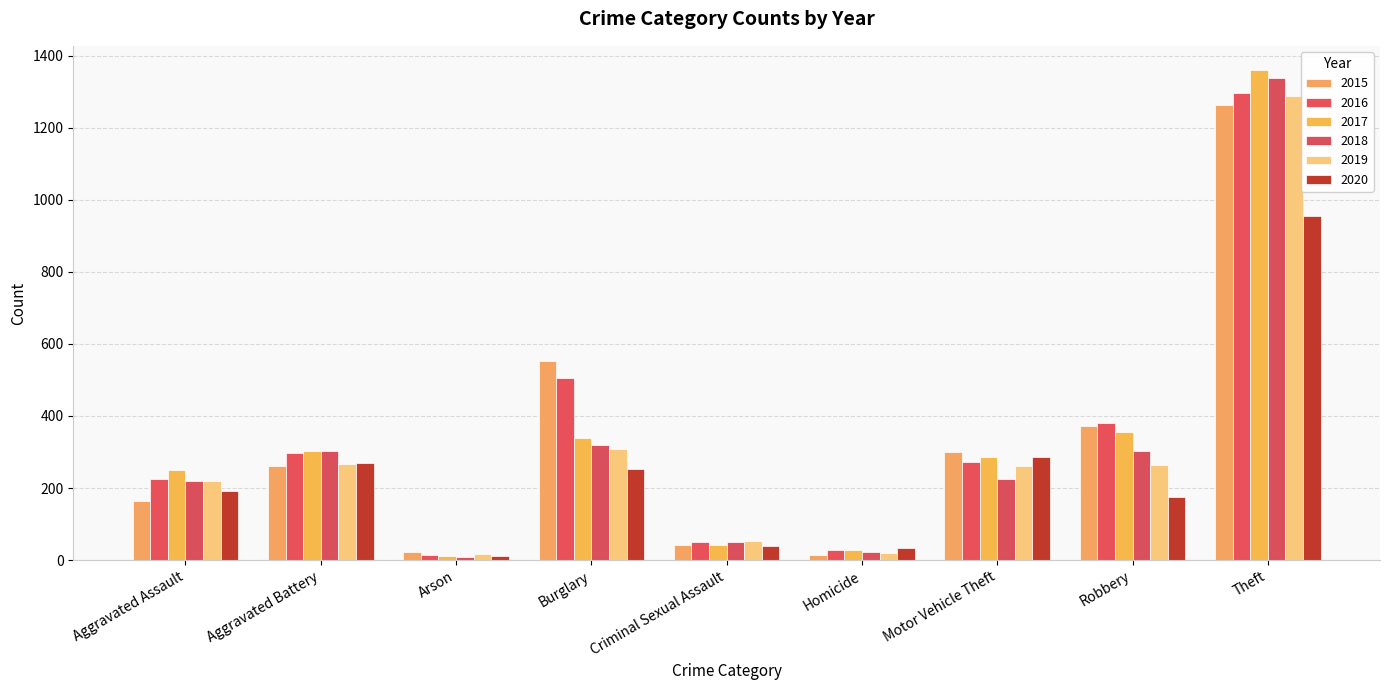

What are all the series names shown in the legend?

2015, 2016, 2017, 2018, 2019, 2020